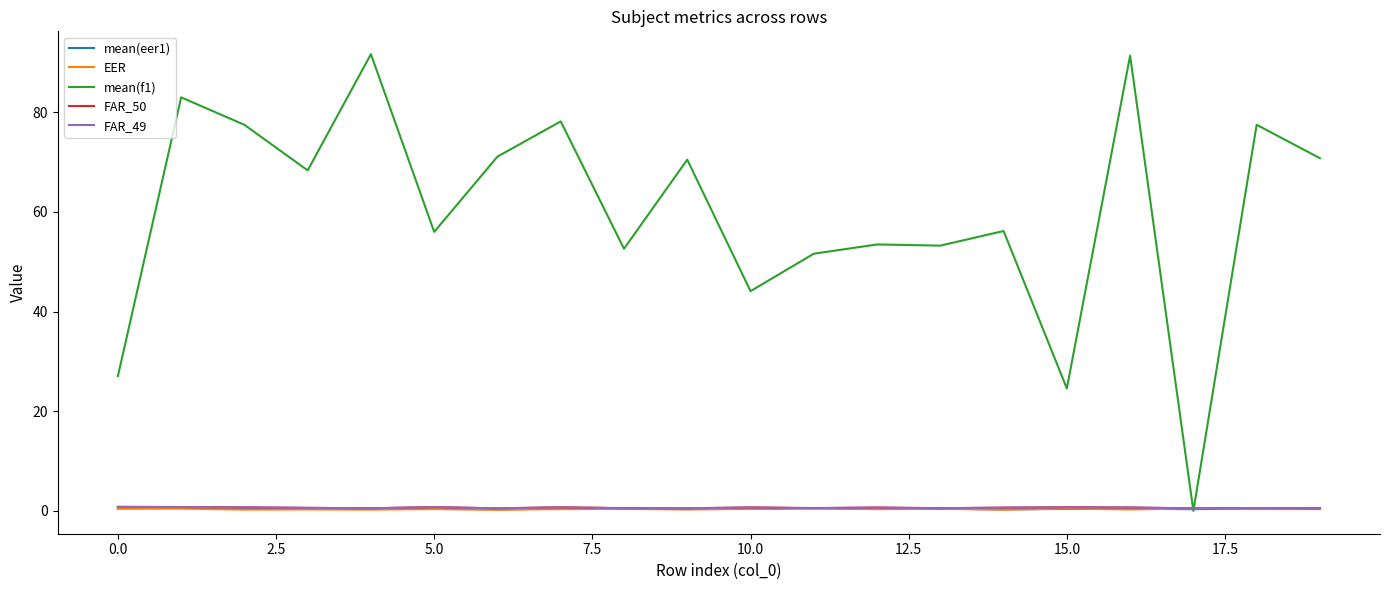

What is the maximum value shown in the chart?

91.6